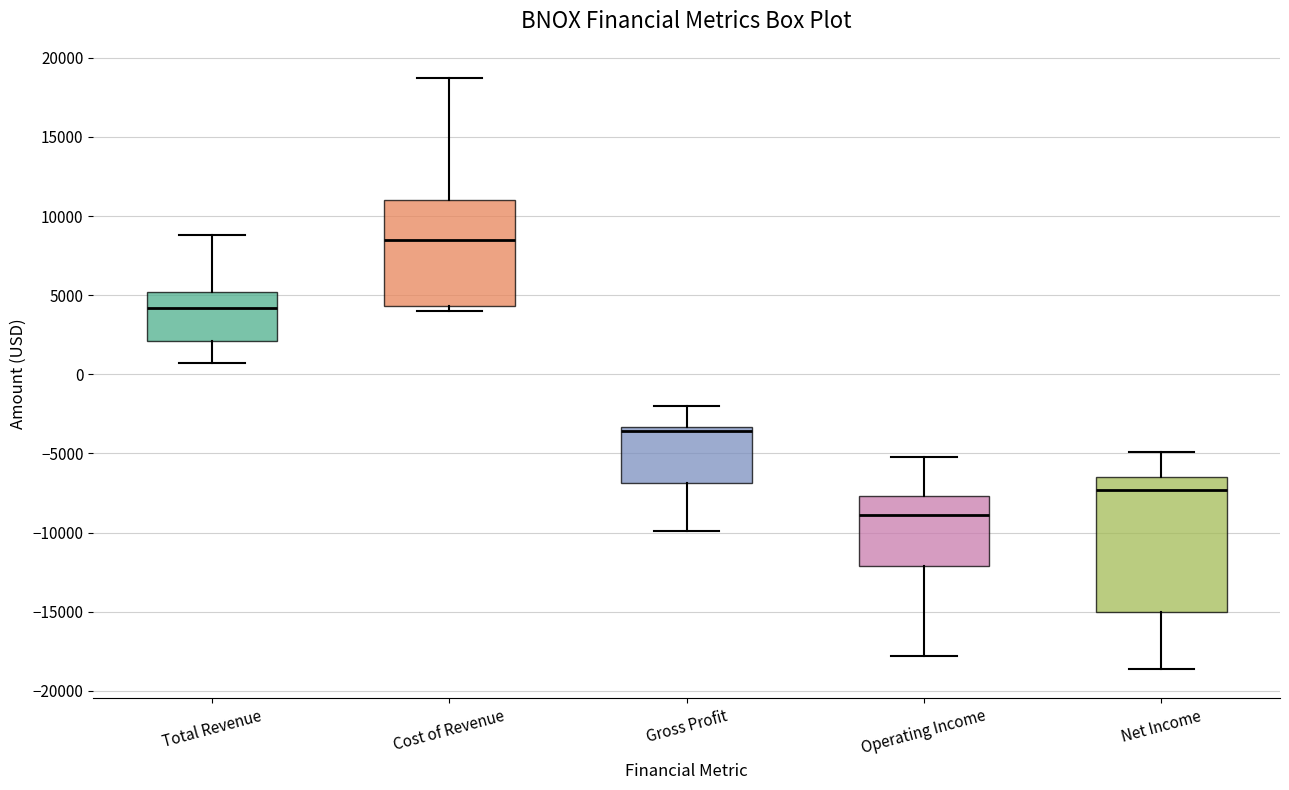

Which box has the lowest median line?

Operating Income